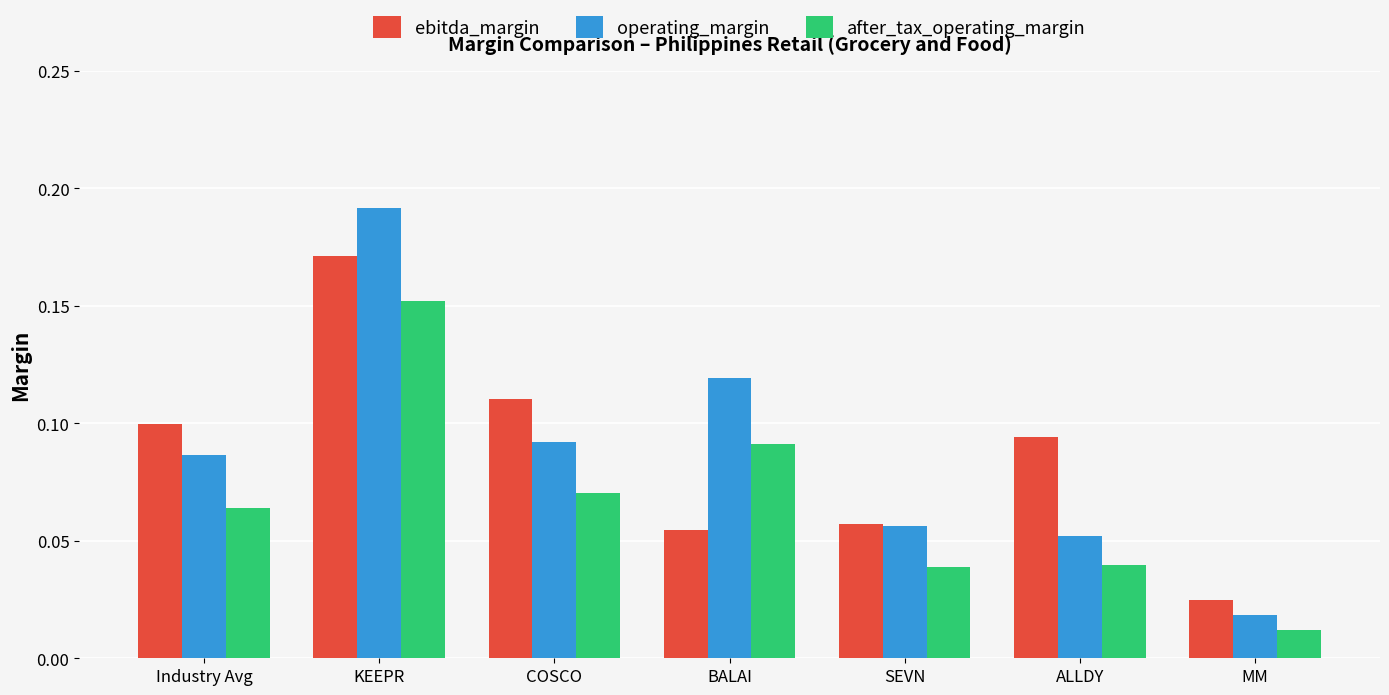

Which label corresponds to the largest value in the chart?

KEEPR